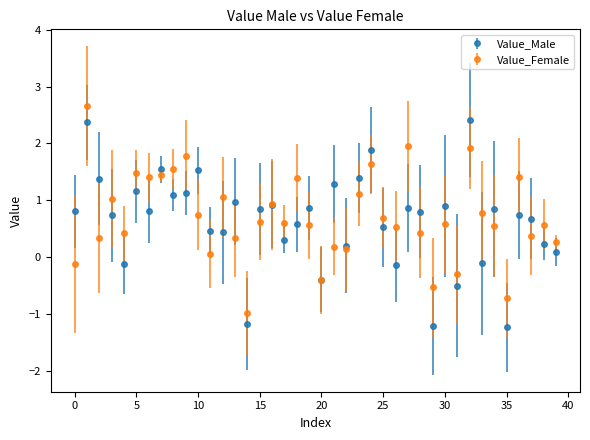

What is the value of the Value_Male point at the 21st from the left?

-0.4